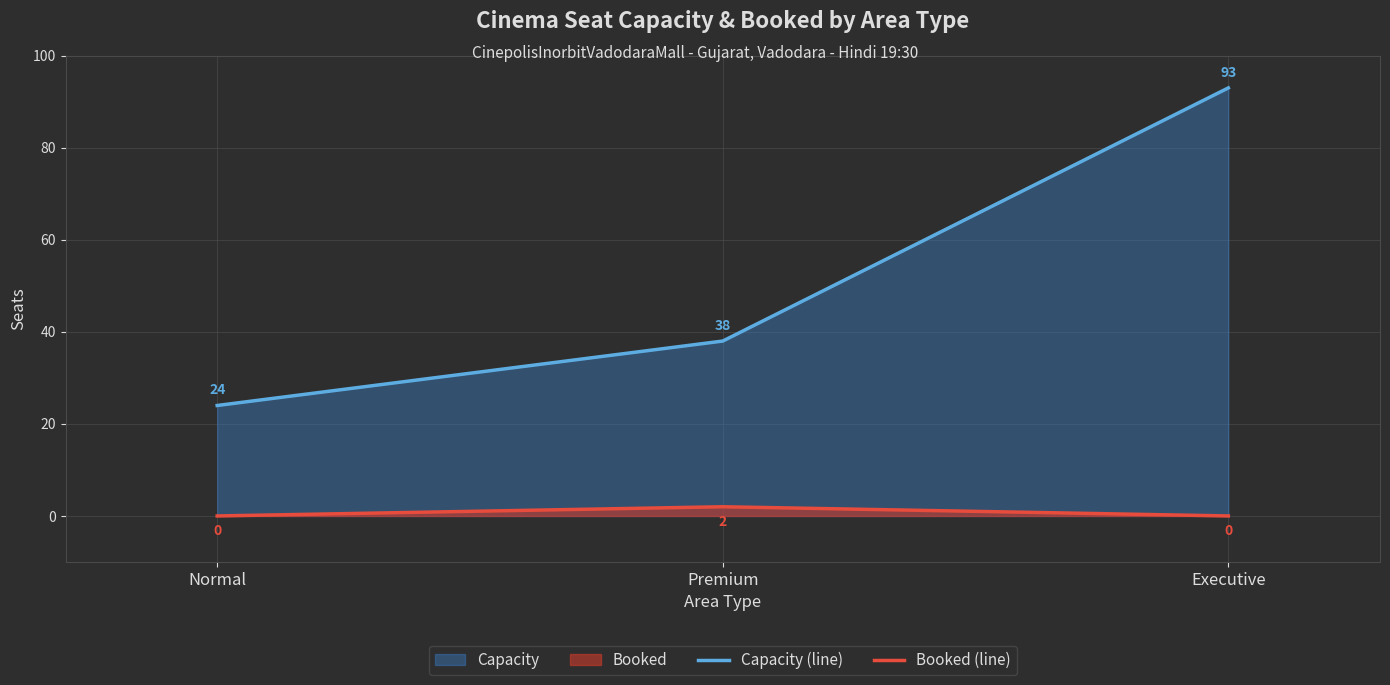

Reading left to right, extract all data points from this chart.

Capacity (line): 24	38	93
Booked (line): 0	2	0